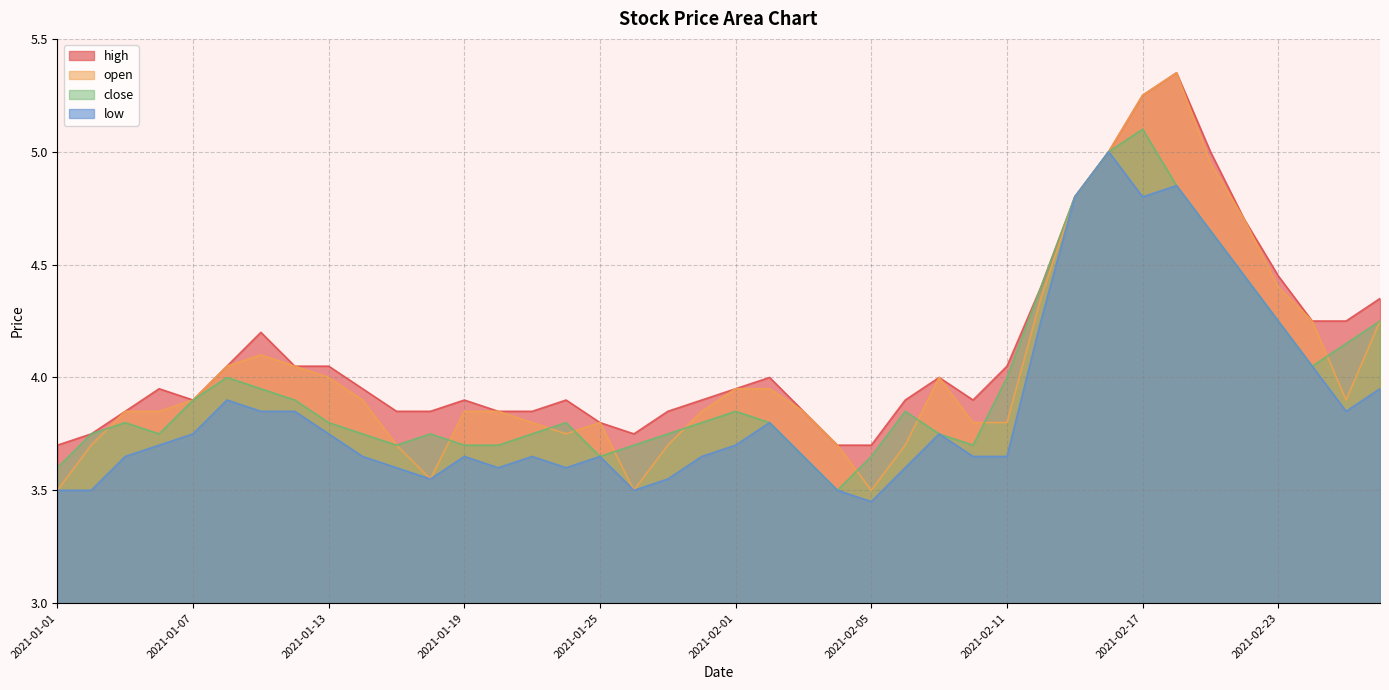

What is the sum of the open values at 2021-02-09 and 2021-02-05?

7.5